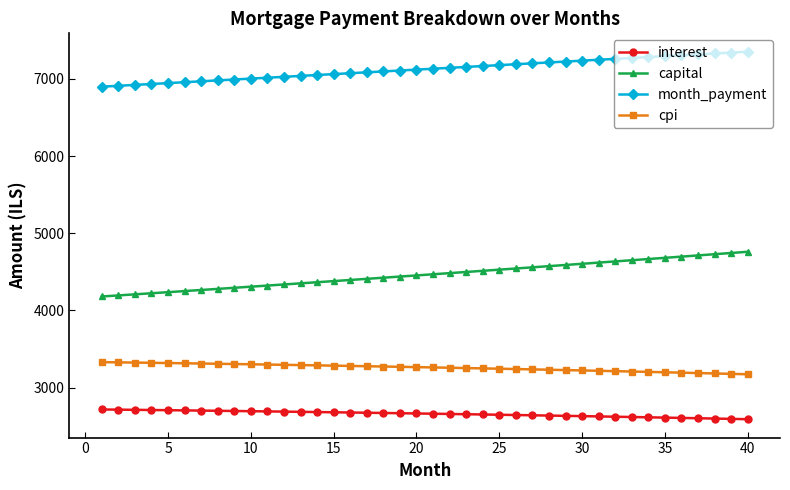

What is the maximum value shown in the chart?

7351.1